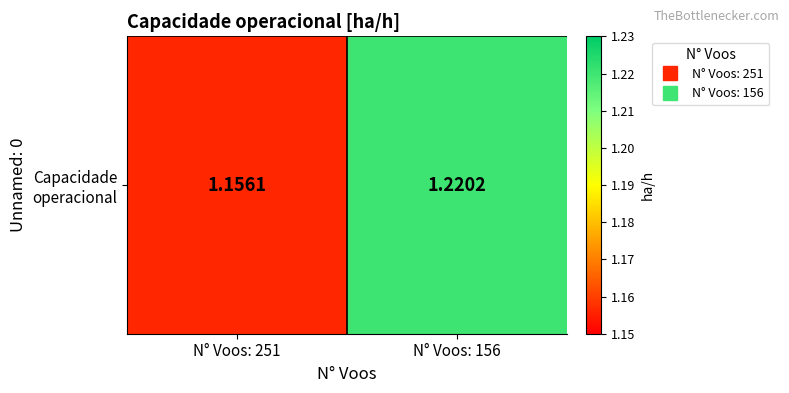

How many values are between 1 and 2?

2